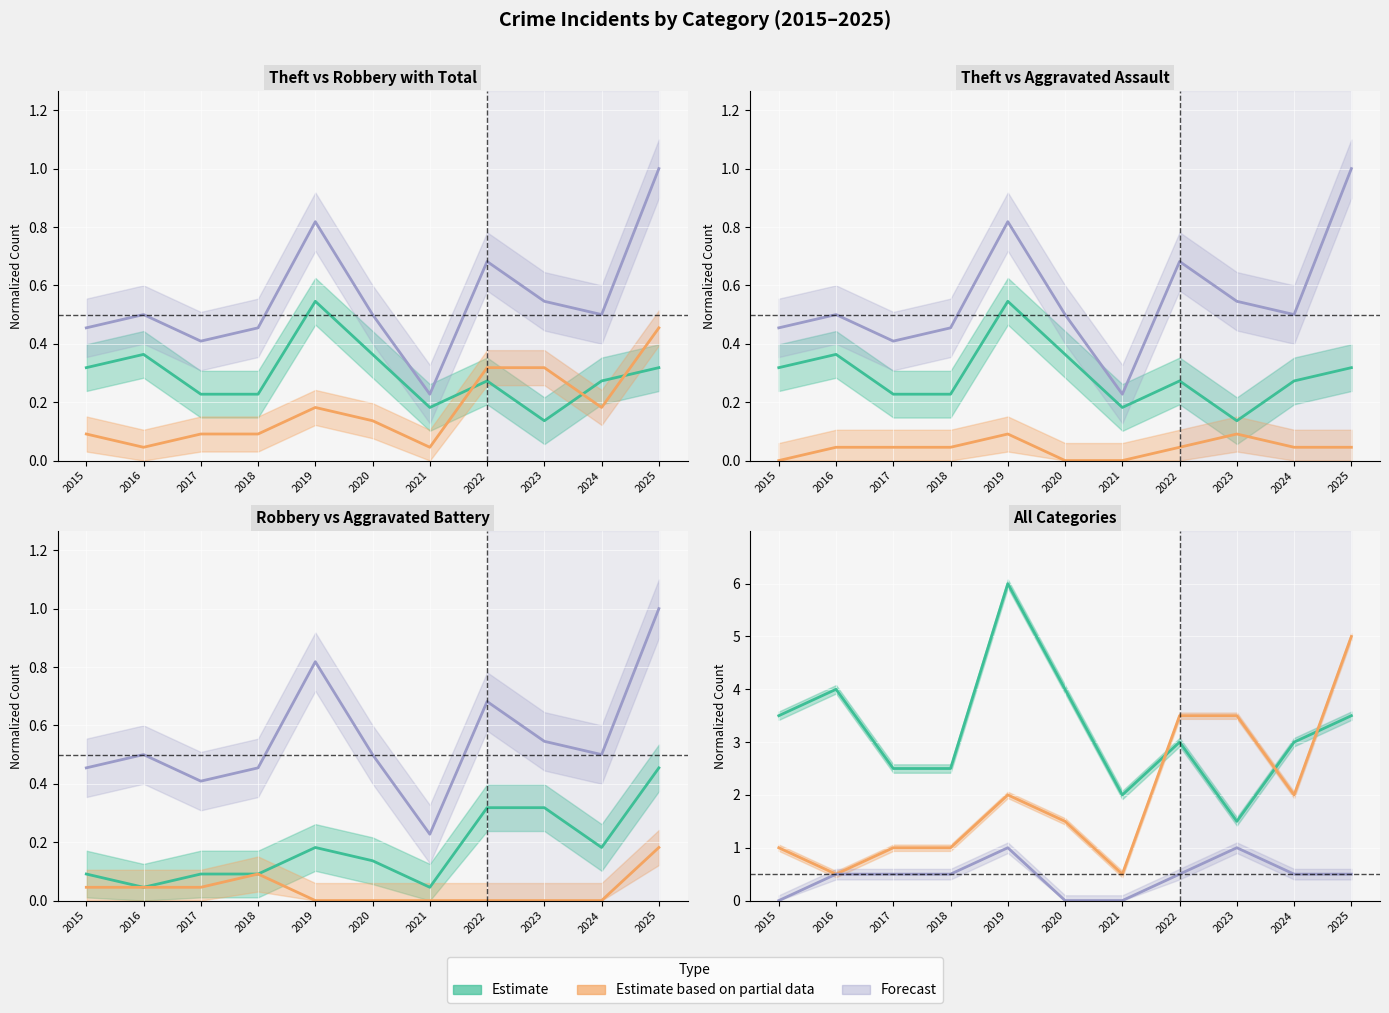

True or false: Total and Robbery intersect in this chart.

False